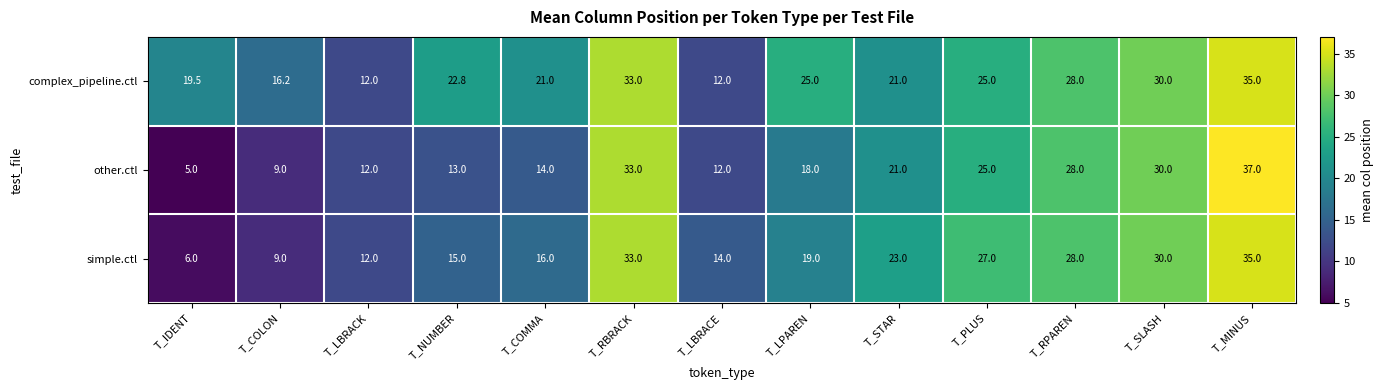

True or false: other.ctl has a value of 7.1 at T_STAR.

False